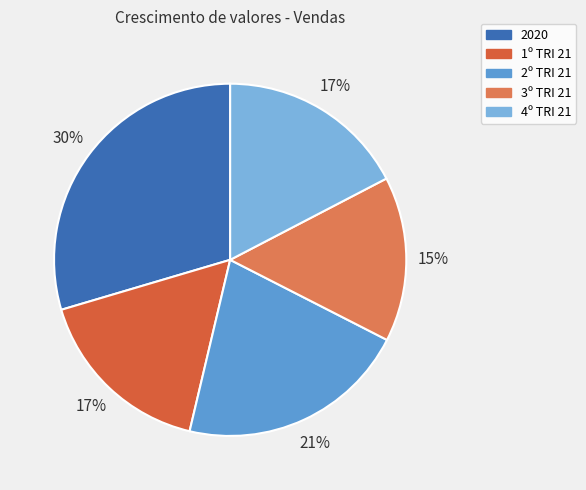

Does 2020 account for over 50% of the chart?

No